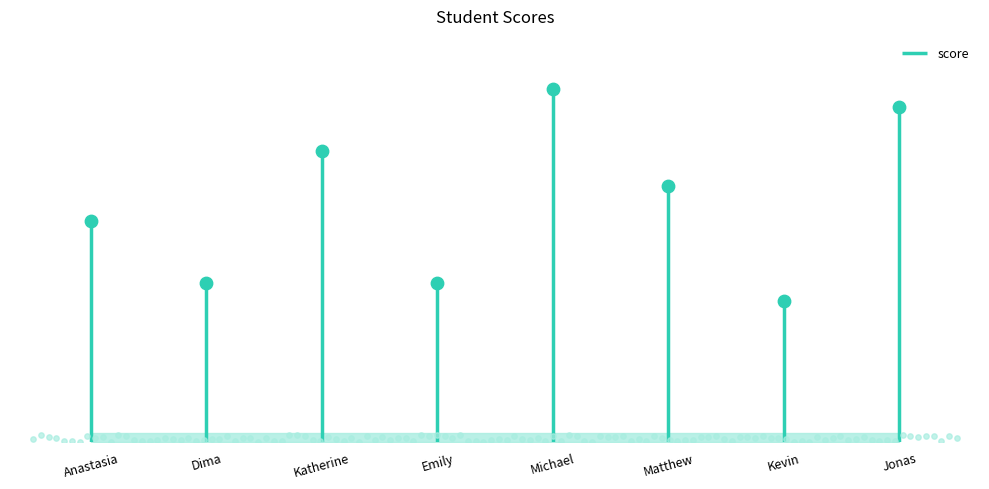

What is the change in value from Katherine to Jonas?

+2.5